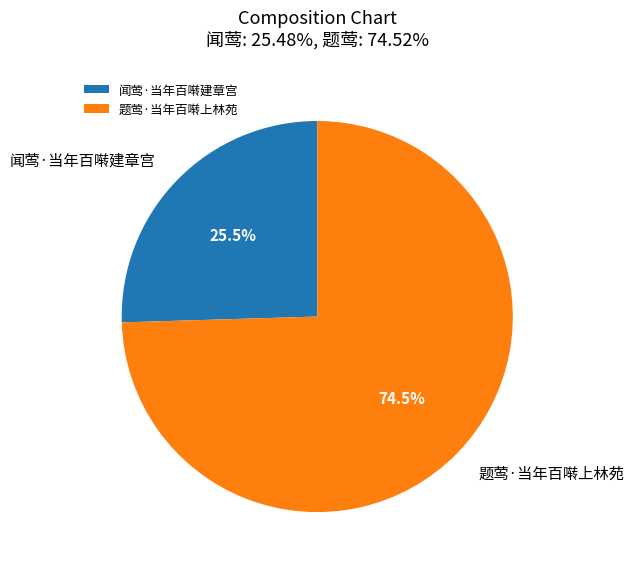

How many segments does this pie chart have?

2